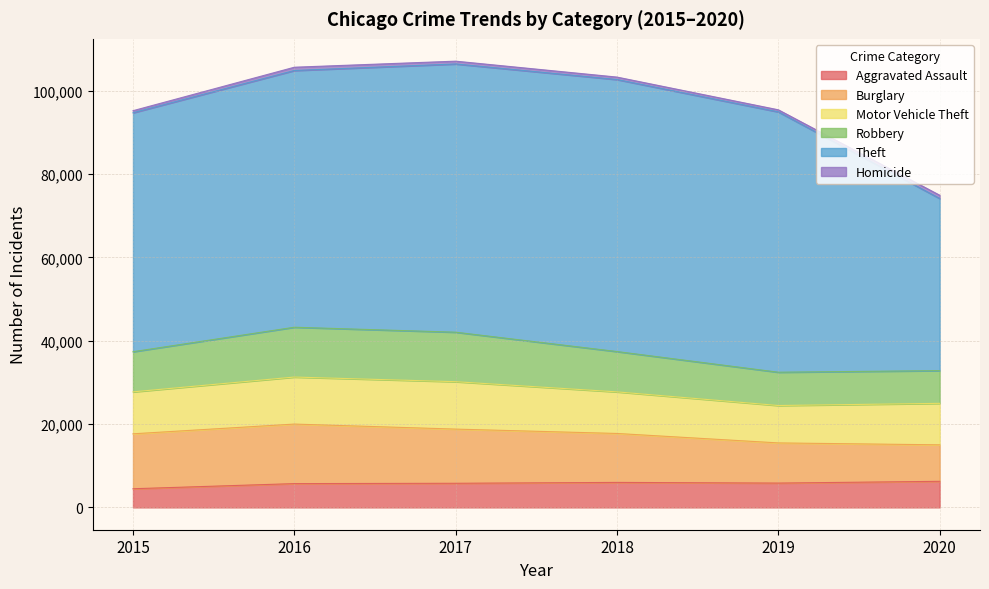

What are all the series names shown in the legend?

Aggravated Assault, Burglary, Motor Vehicle Theft, Robbery, Theft, Homicide